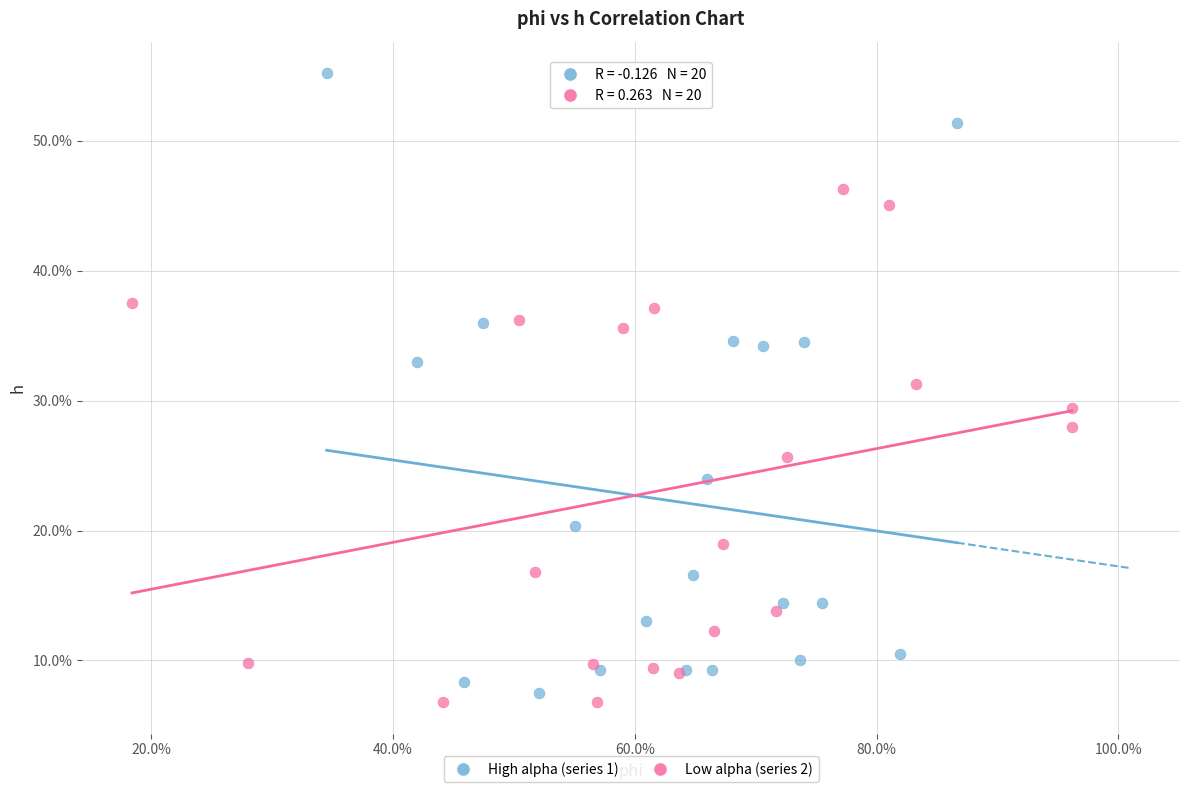

Which series has the widest spread of Y values?

High alpha (series 1)